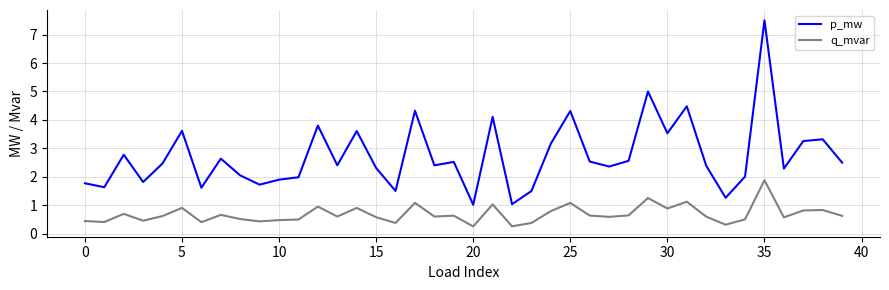

True or false: p_mw and q_mvar cross at least once.

False